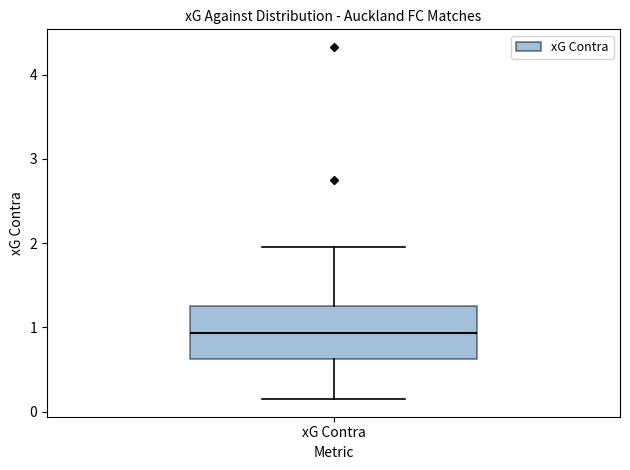

Read this box plot against the y-axis: the position of the median line, the range covered by the box, and the ends of both whiskers. The values are not printed on the chart, so give them approximately, as read against the axis.

median 0.9, box 0.6 to 1.3, whiskers 0.2 to 2.0